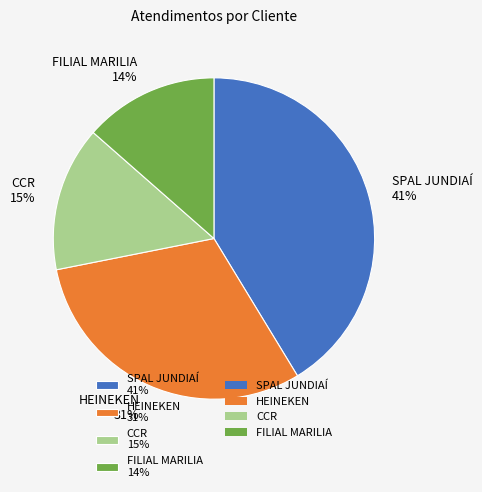

Rank the categories by value from lowest to highest.

FILIAL MARILIA, CCR, HEINEKEN, SPAL JUNDIAÍ